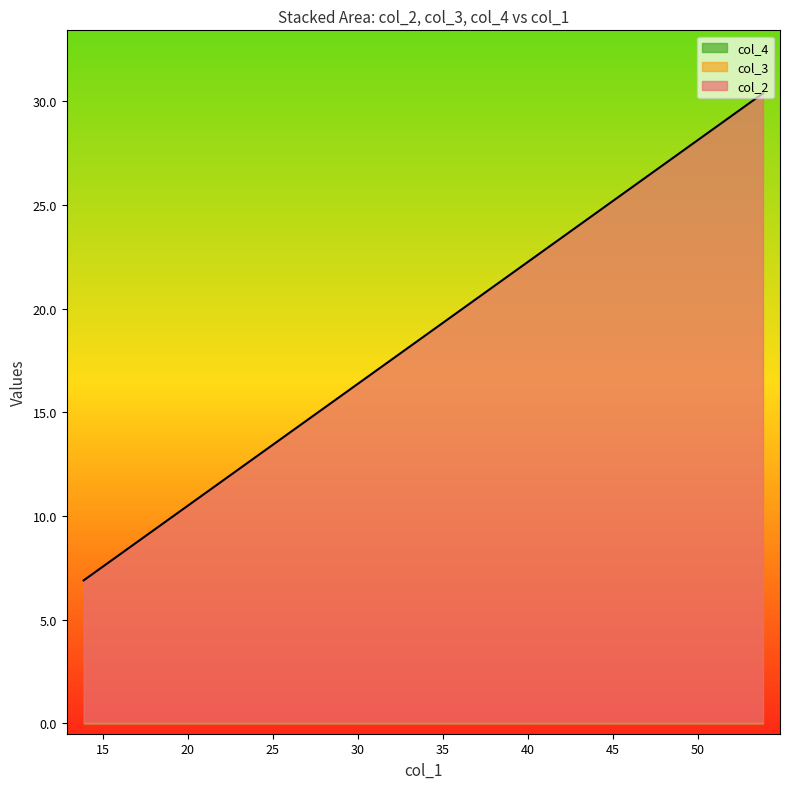

True or false: col_3 has more than 1 interior local peaks.

False